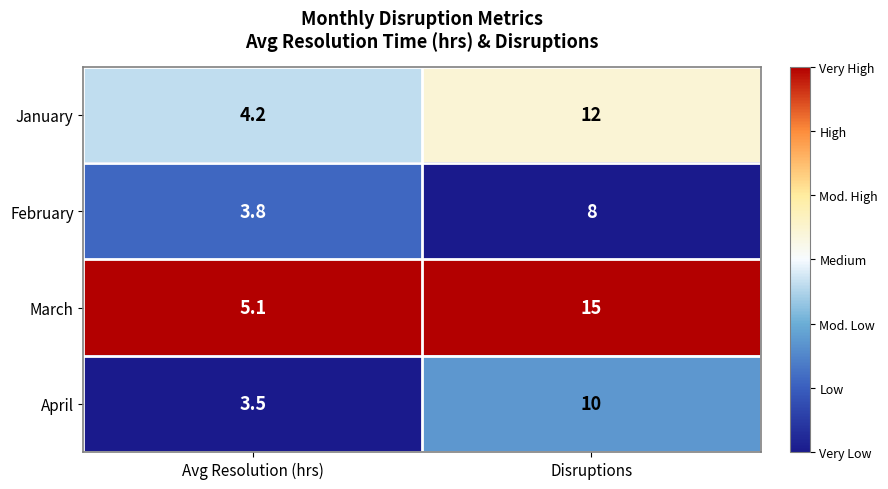

What is the lowest value of the April series?

3.5